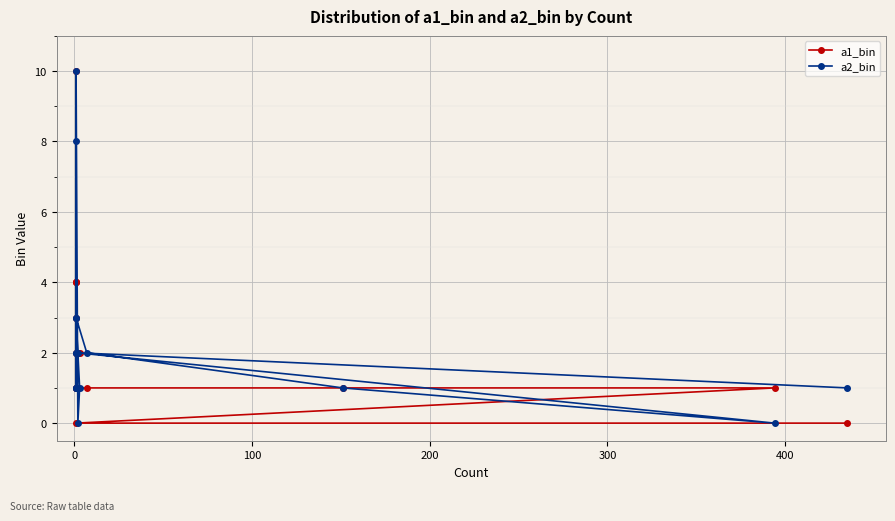

Count the a2_bin values in the range 1 to 3.

12